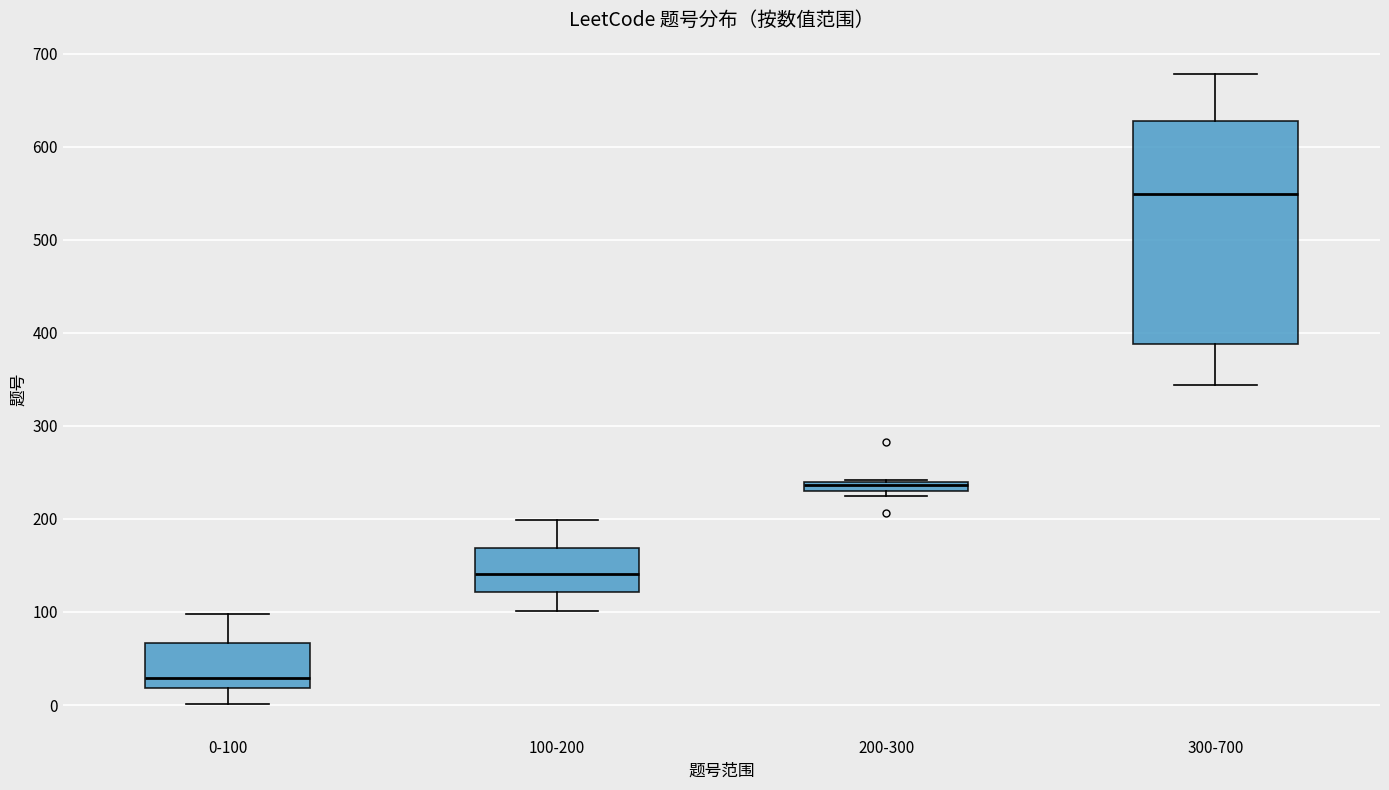

Which box has the highest median line?

300-700